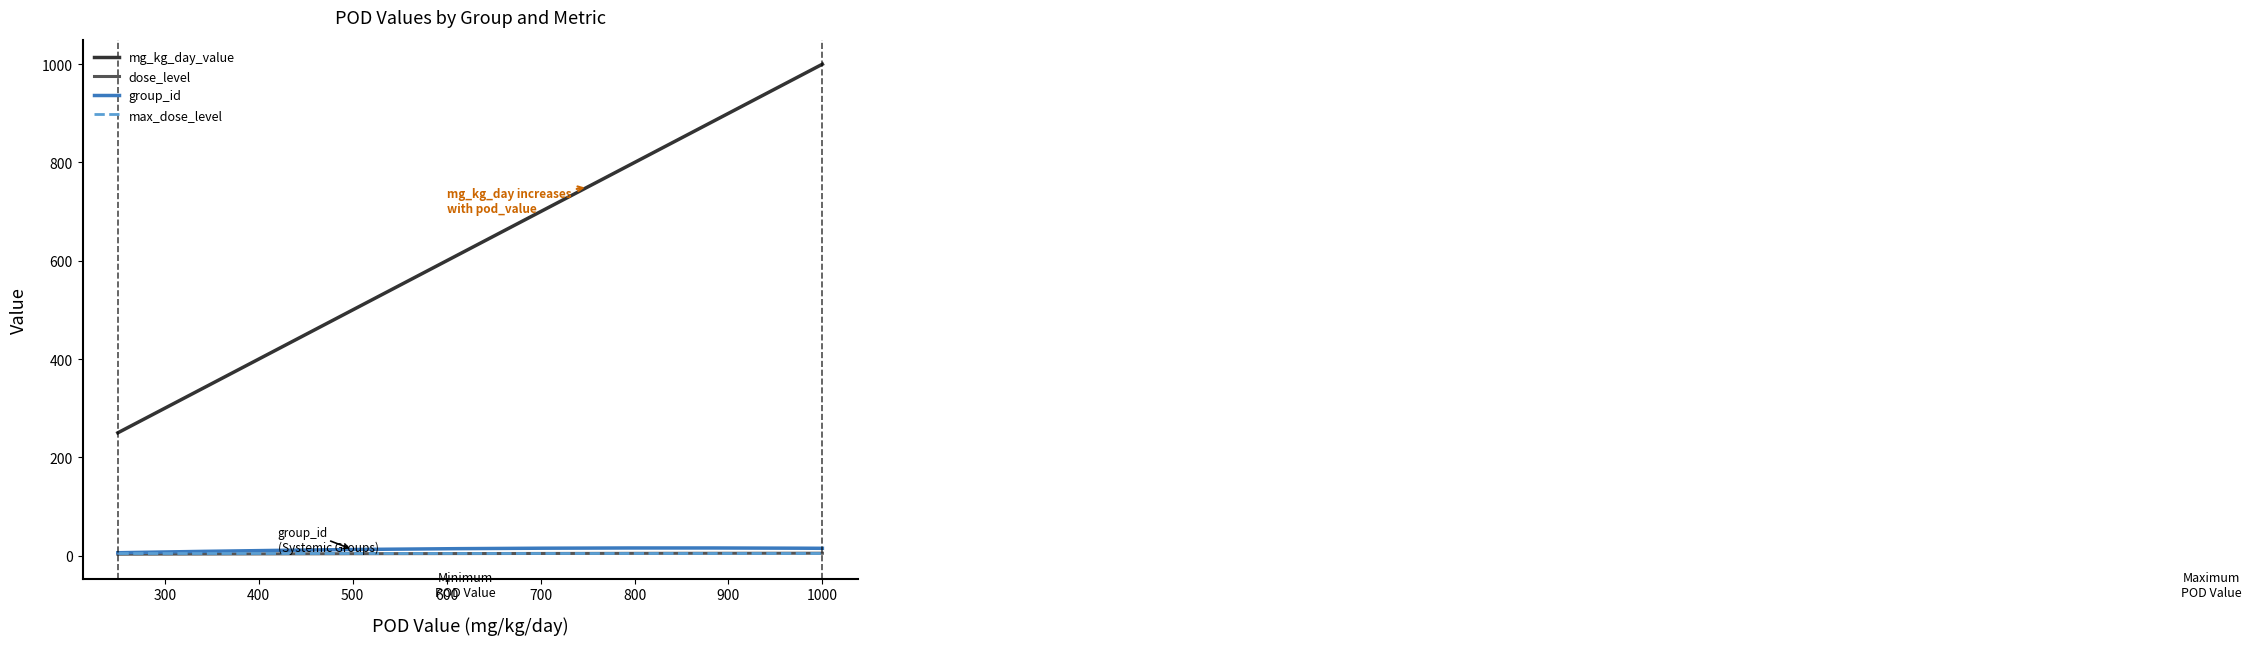

Which series has the widest spread of values?

mg_kg_day_value